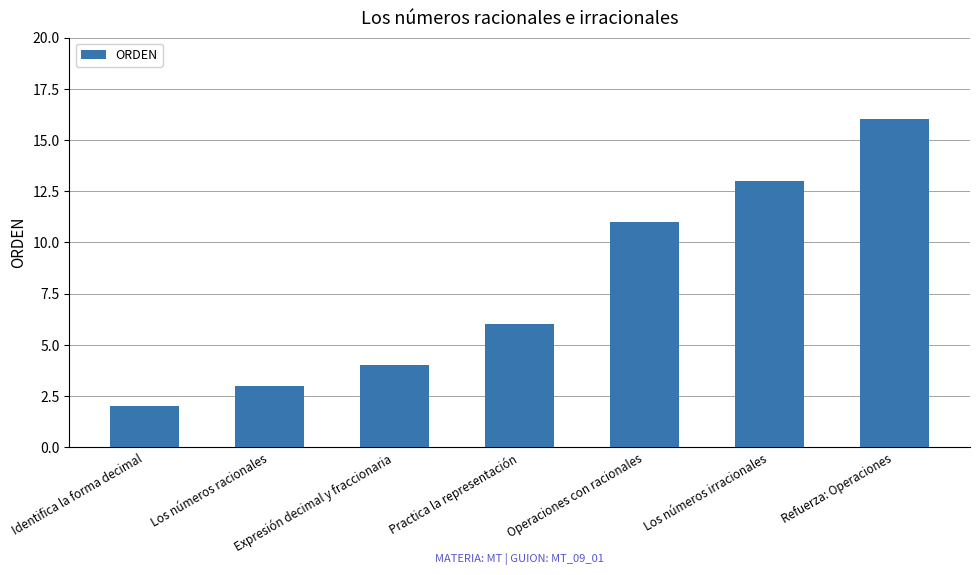

What is the sum of all values?

55